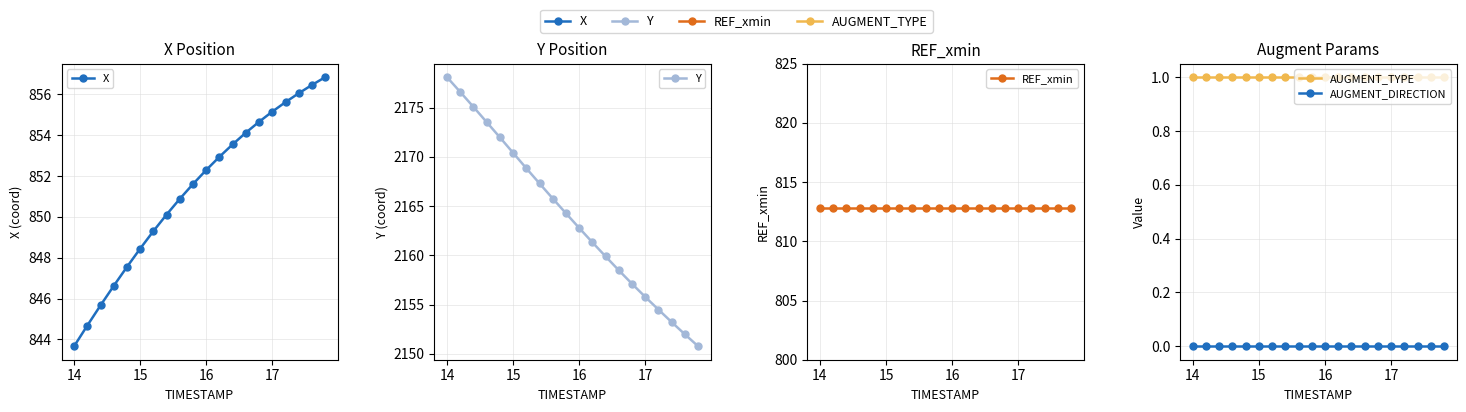

What is the value of the X point at the 11th from the left?

852.3